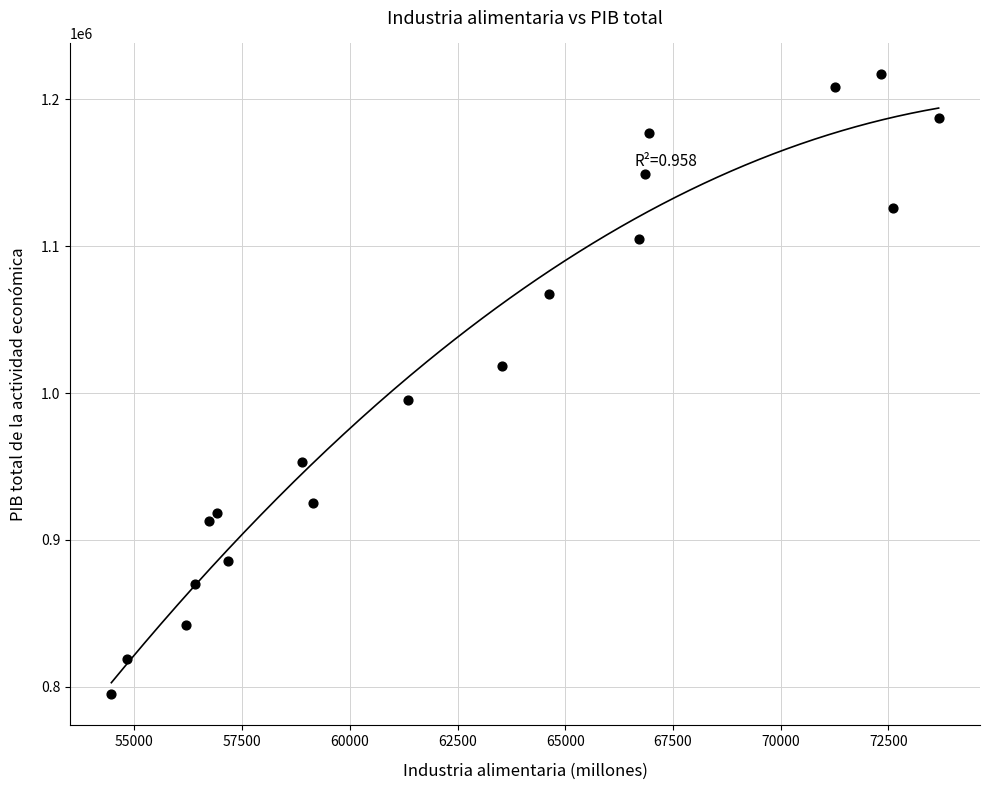

What is the range of X values (max minus min)?

19199.2